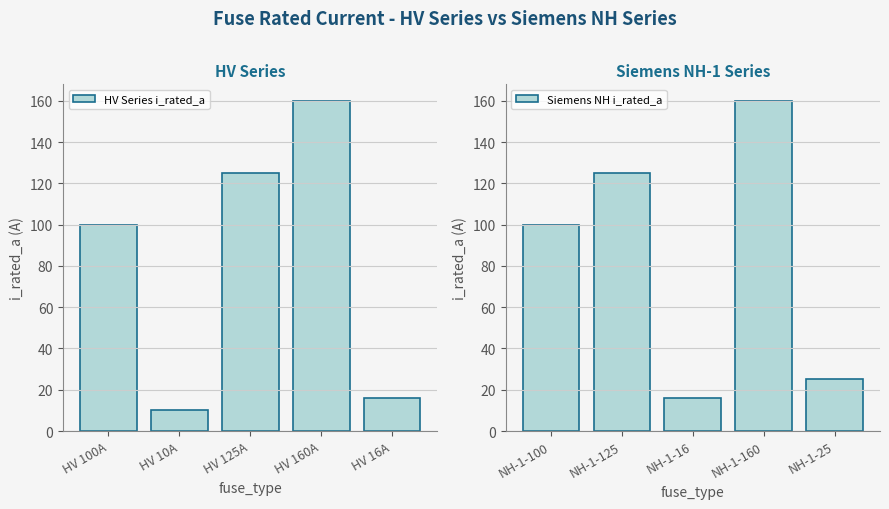

At which label is Siemens NH i_rated_a closest to 88?

NH-1-100